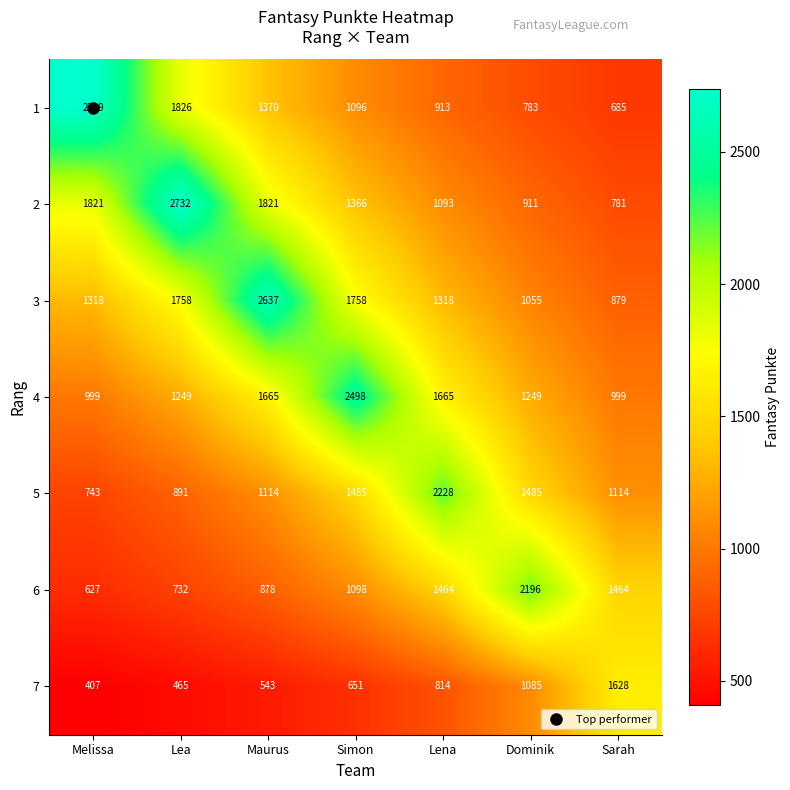

What is the greatest value displayed?

2739